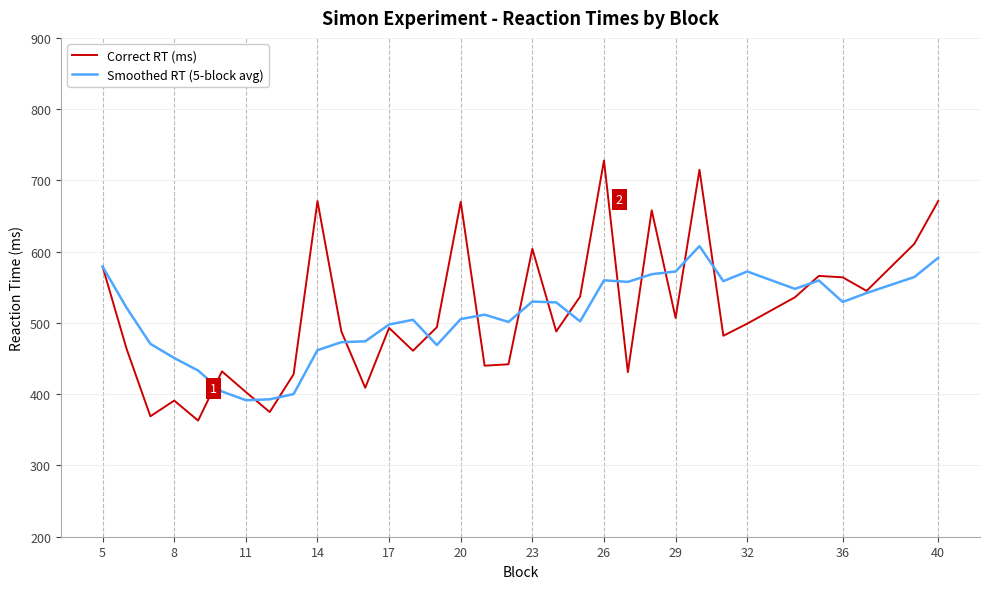

Which series has the largest range (max minus min)?

Correct RT (ms)